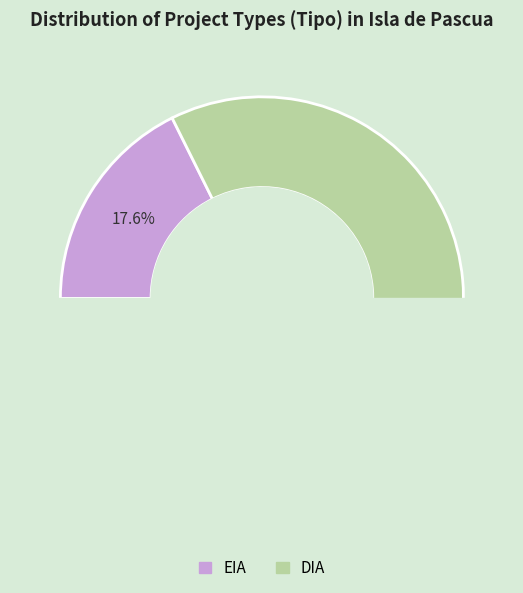

What portion of the pie excludes DIA?

17.6%